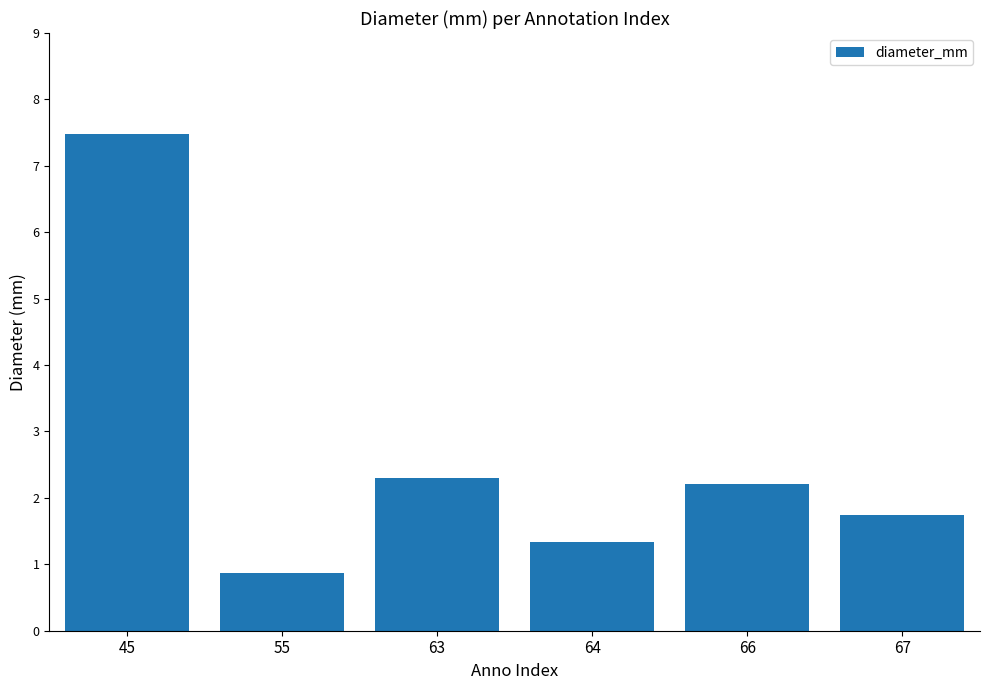

List the labels in order of value, largest first.

45, 63, 66, 67, 64, 55